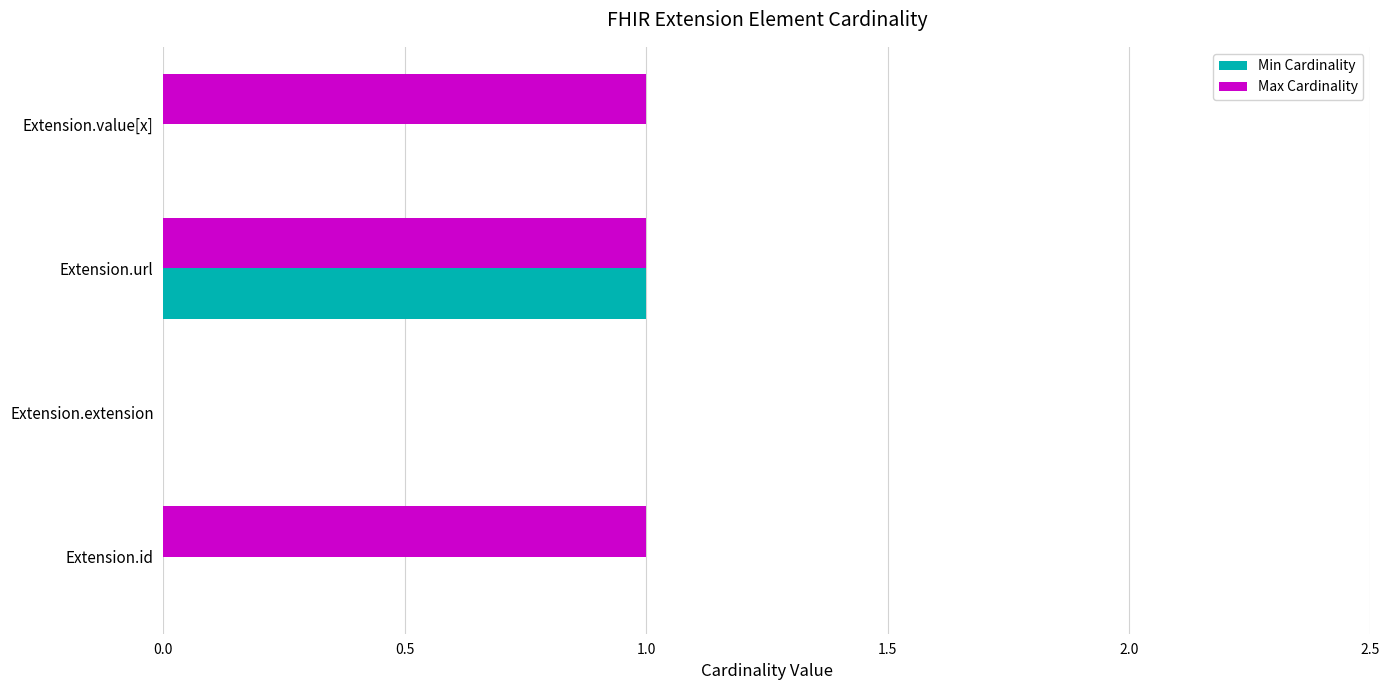

Which series changed the most between Extension.extension and Extension.value[x]?

Max Cardinality